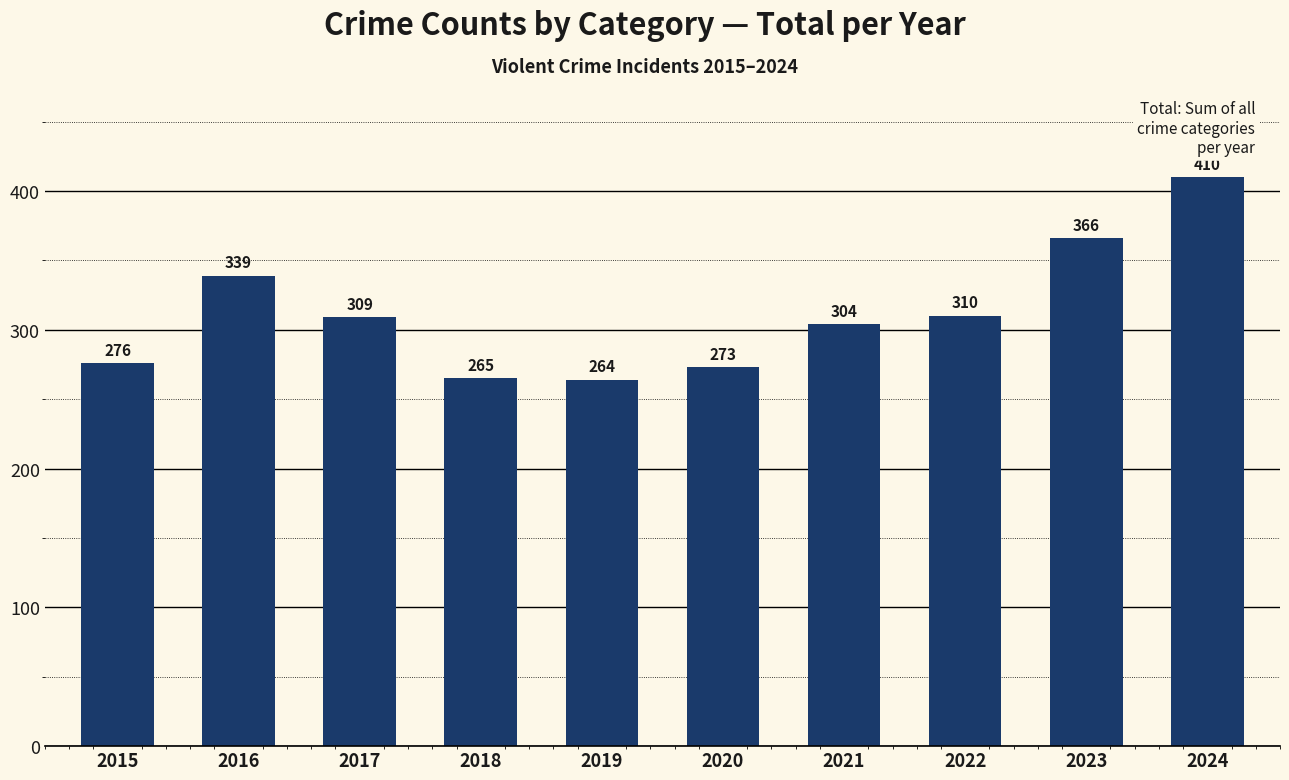

Reading right to left, transcribe all the data shown in this chart.

2024=410	2023=366	2022=310	2021=304	2020=273	2019=264	2018=265	2017=309	2016=339	2015=276